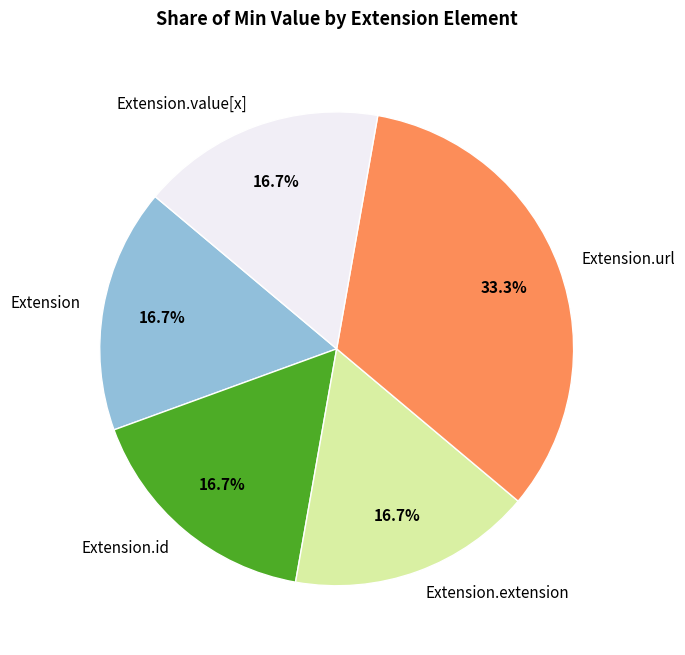

Which category has the biggest portion of the pie?

Extension.url